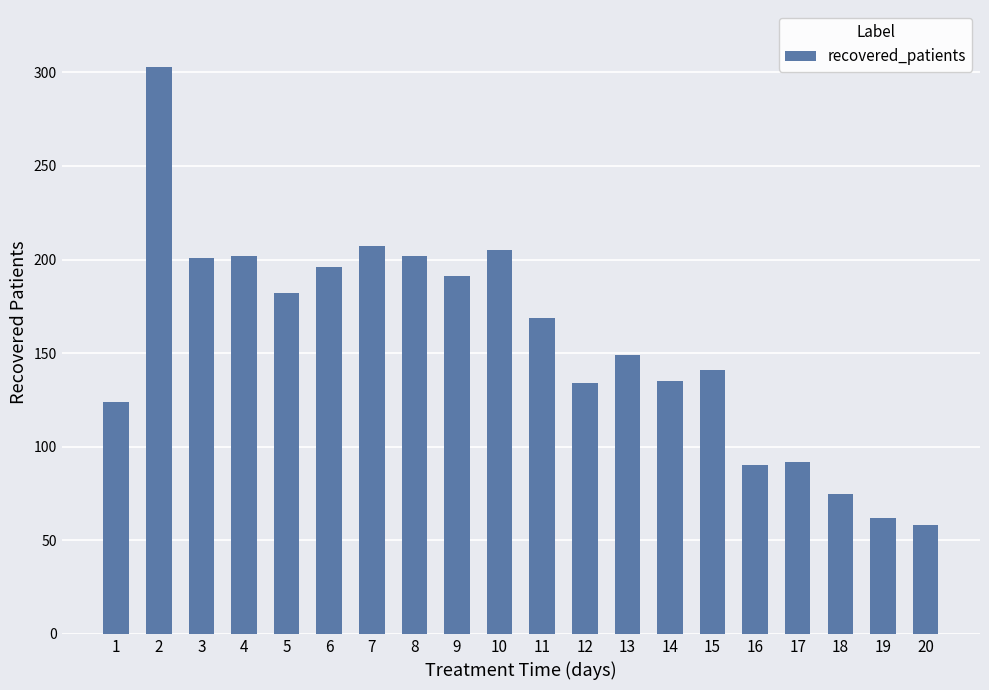

Approximately how many times larger is the value at 19 compared to 5?

0.3